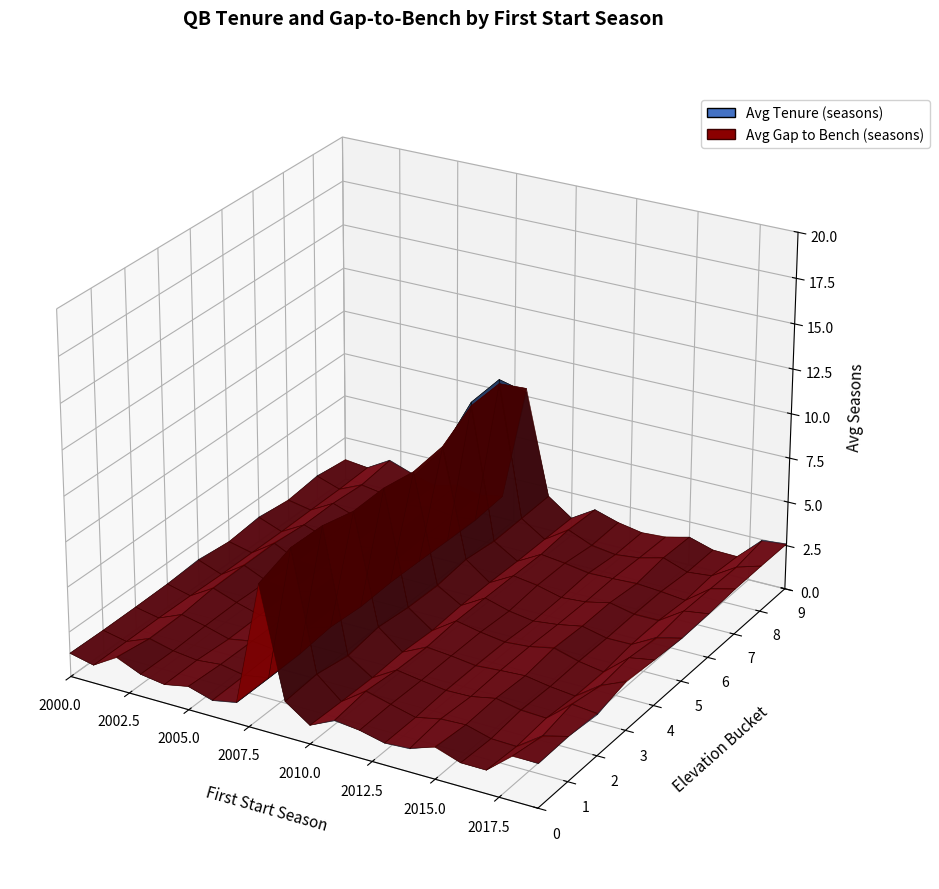

Reading left to right, what are all the values shown in this chart?

avg_tenure: 0=2	1=1	2=1	3=1	4=1	5=1	6=1	7=1	8=1	9=1	10=1	11=4	12=1	13=2	14=1	15=1	16=1	17=14	18=1	19=1
avg_gap: 0=3	1=1	2=1	3=1	4=1	5=1	6=1	7=1	8=1	9=1	10=1	11=4	12=1	13=2	14=1	15=1	16=1	17=14	18=1	19=1